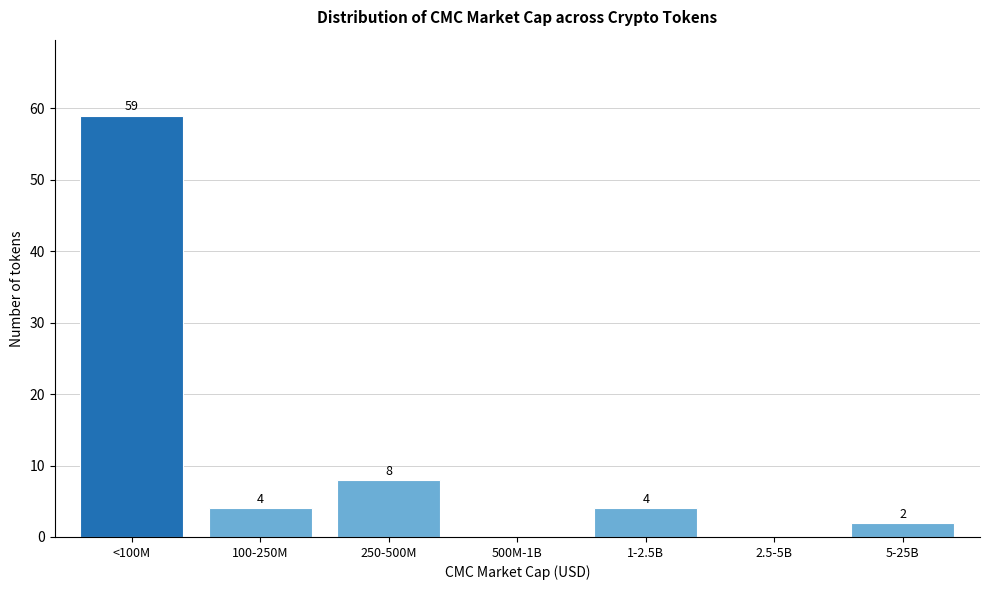

Reading left to right, transcribe all the data shown in this chart.

<100M=59	100-250M=4	250-500M=8	500M-1B=0	1-2.5B=4	2.5-5B=0	5-25B=2